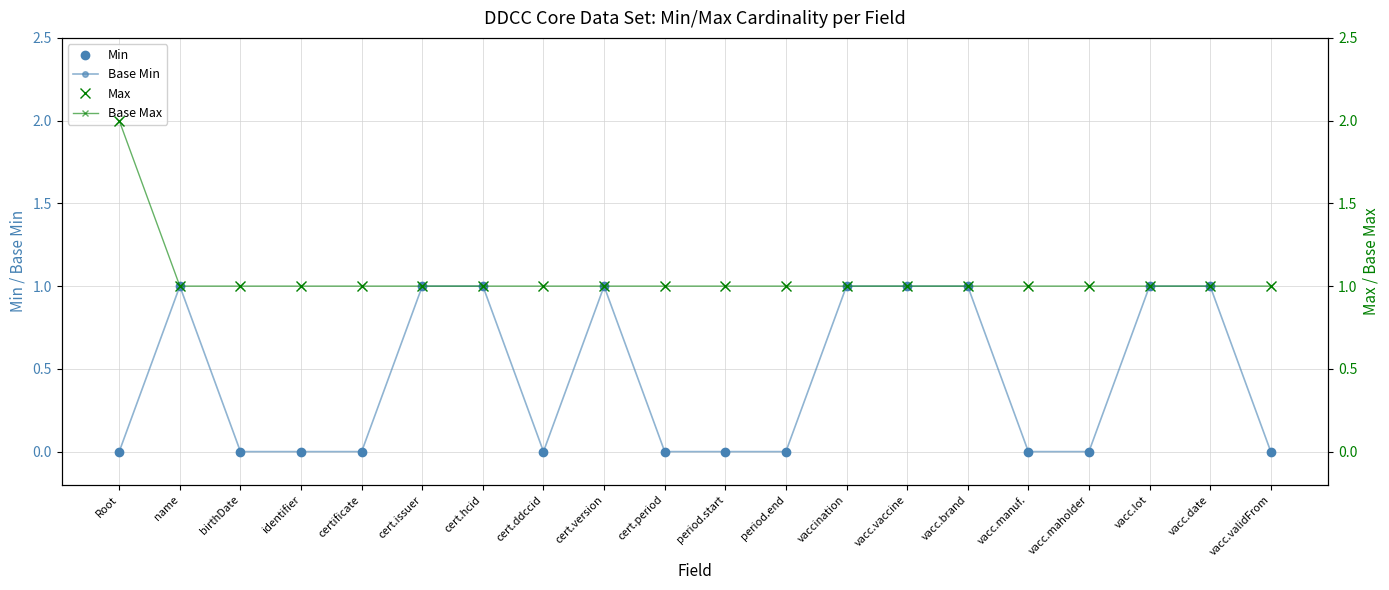

Is the value of Base Min at cert.ddccid greater than the value of Base Max at vacc.manuf.?

No